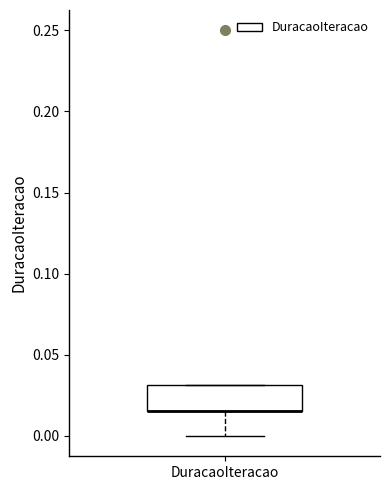

Read this box plot against the y-axis: the position of the median line, the range covered by the box, and the ends of both whiskers. The values are not printed on the chart, so give them approximately, as read against the axis.

median 0.015 (drawn on the box's lower edge), box 0.015 to 0.030, whiskers 0.000 to 0.030